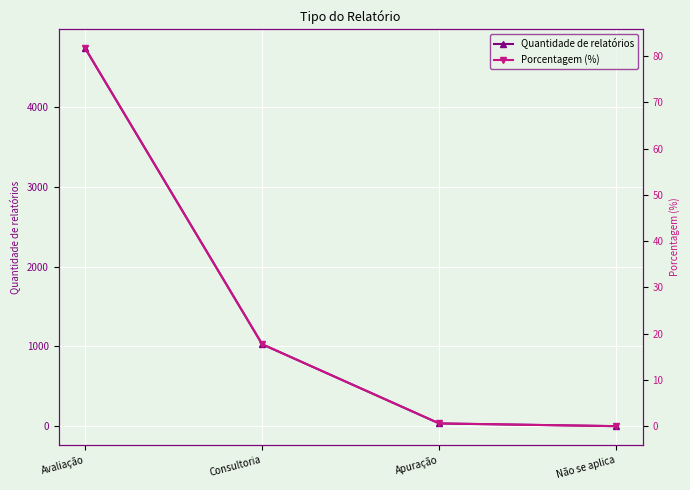

What is the maximum value shown in the chart?

4743.0